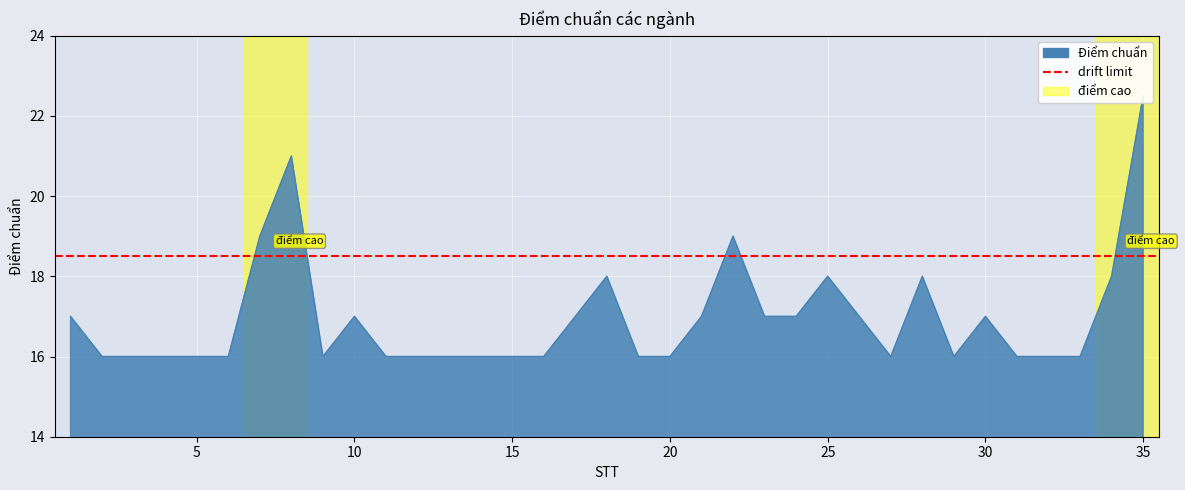

Count the number of categories in the chart.

35